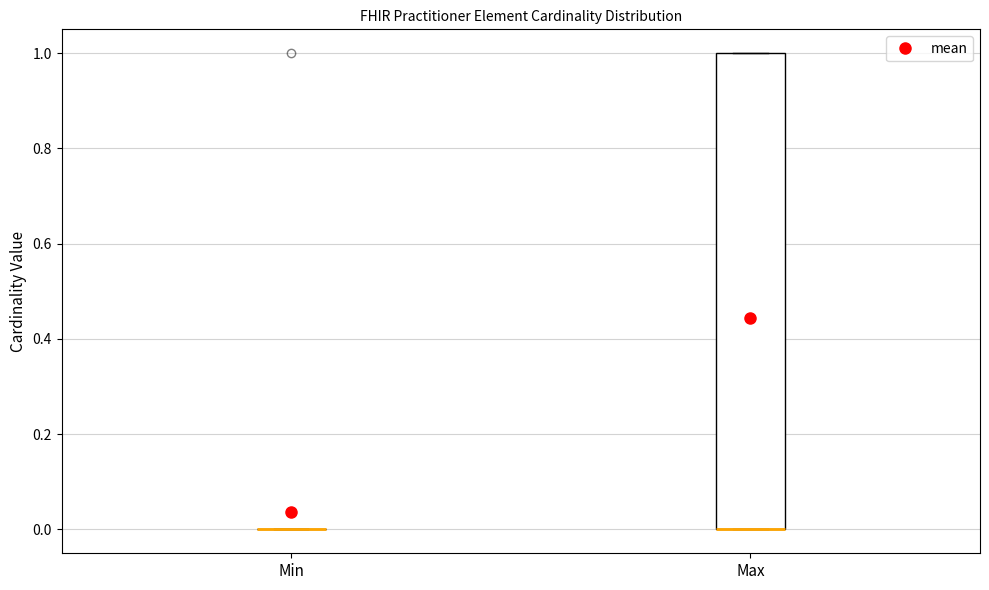

Reading left to right, read every box against the y-axis: the position of its median line, the range the box covers, and the ends of its whiskers. The values are not printed on the chart, so give them approximately, as read against the axis.

Min: box collapsed to a line at 0, whiskers 0 to 0
Max: median 0 (drawn on the box's lower edge), box 0 to 1, whiskers 0 to 1